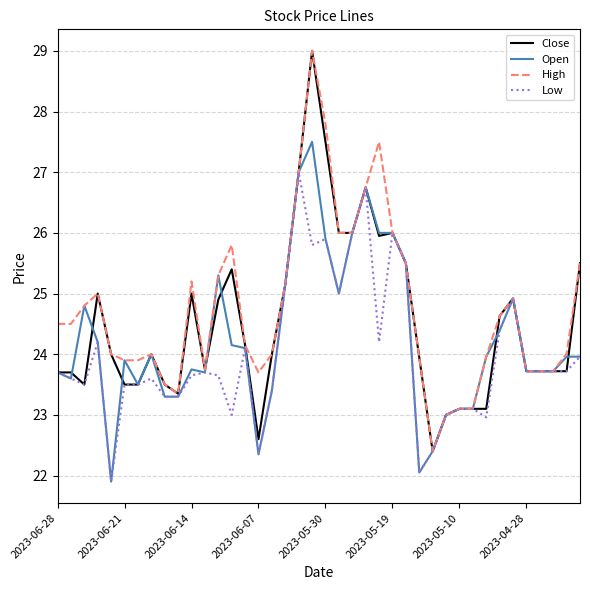

List the series in order of their overall mean, highest first.

High, Close, Open, Low